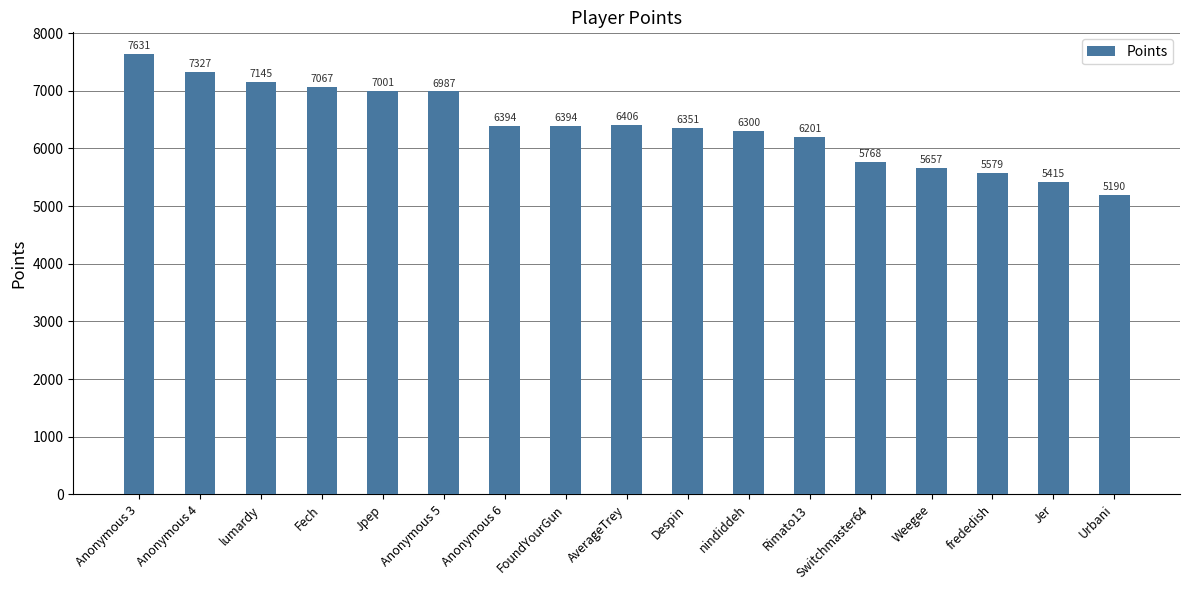

What is the sum of the values at Anonymous 5 and Anonymous 3?

14618